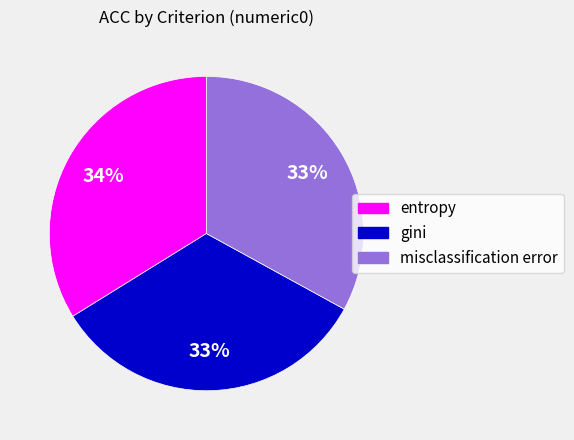

To the nearest percent, what is the difference between the largest and smallest slice percentages?

1%